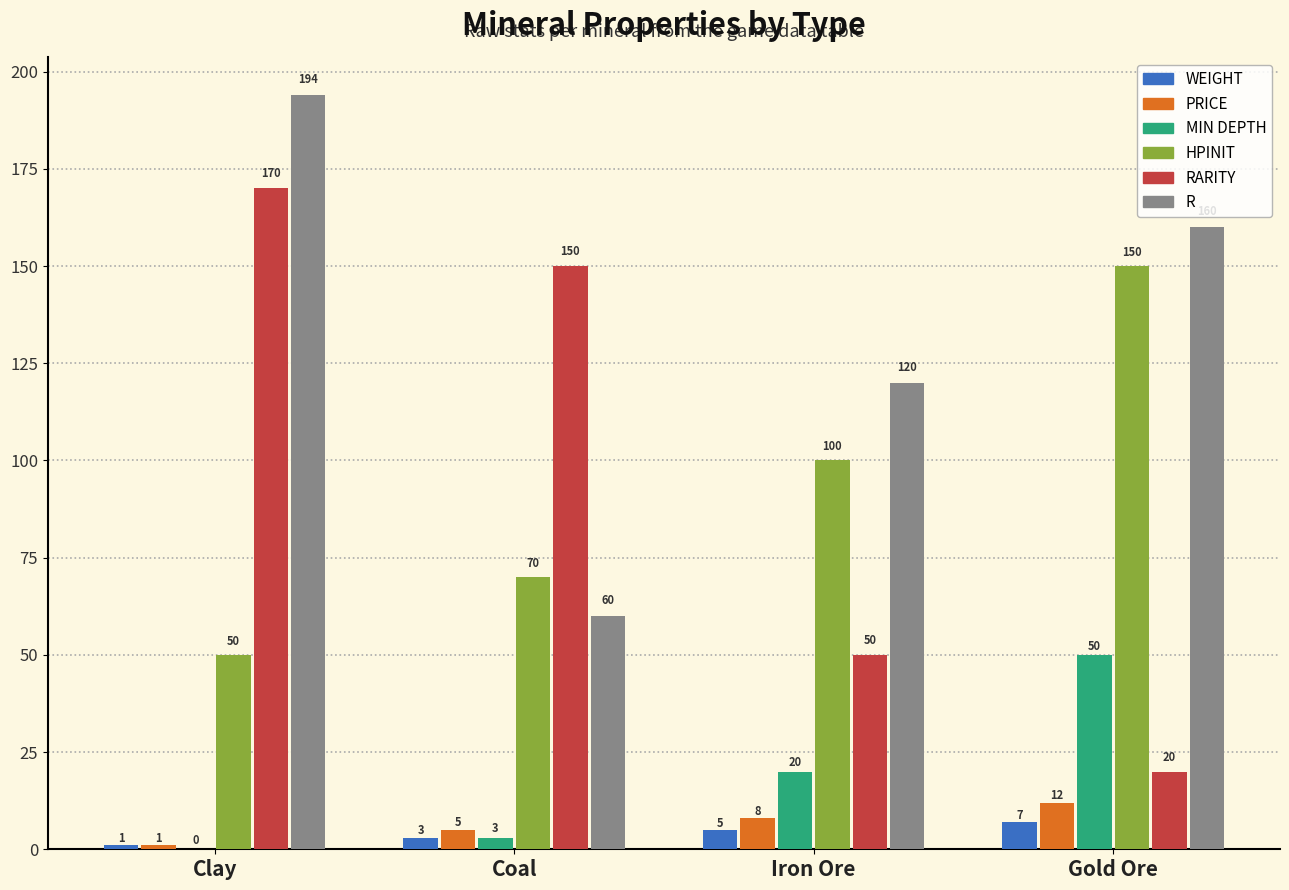

Which series has the largest total across all categories?

R